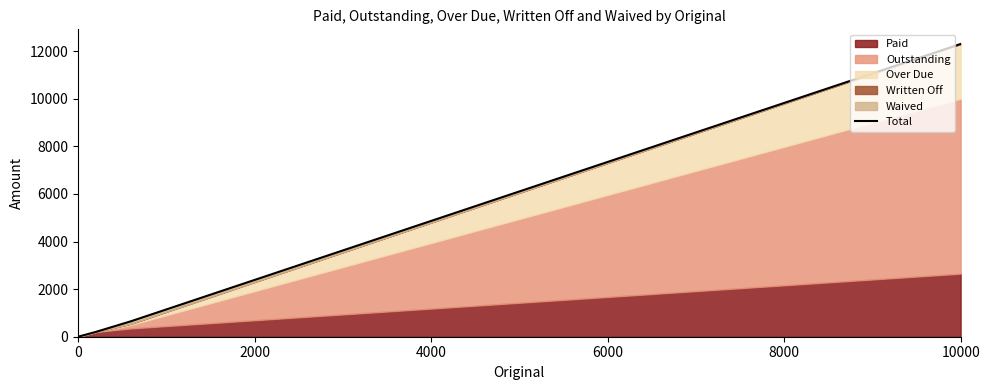

How many values are below 650?

2